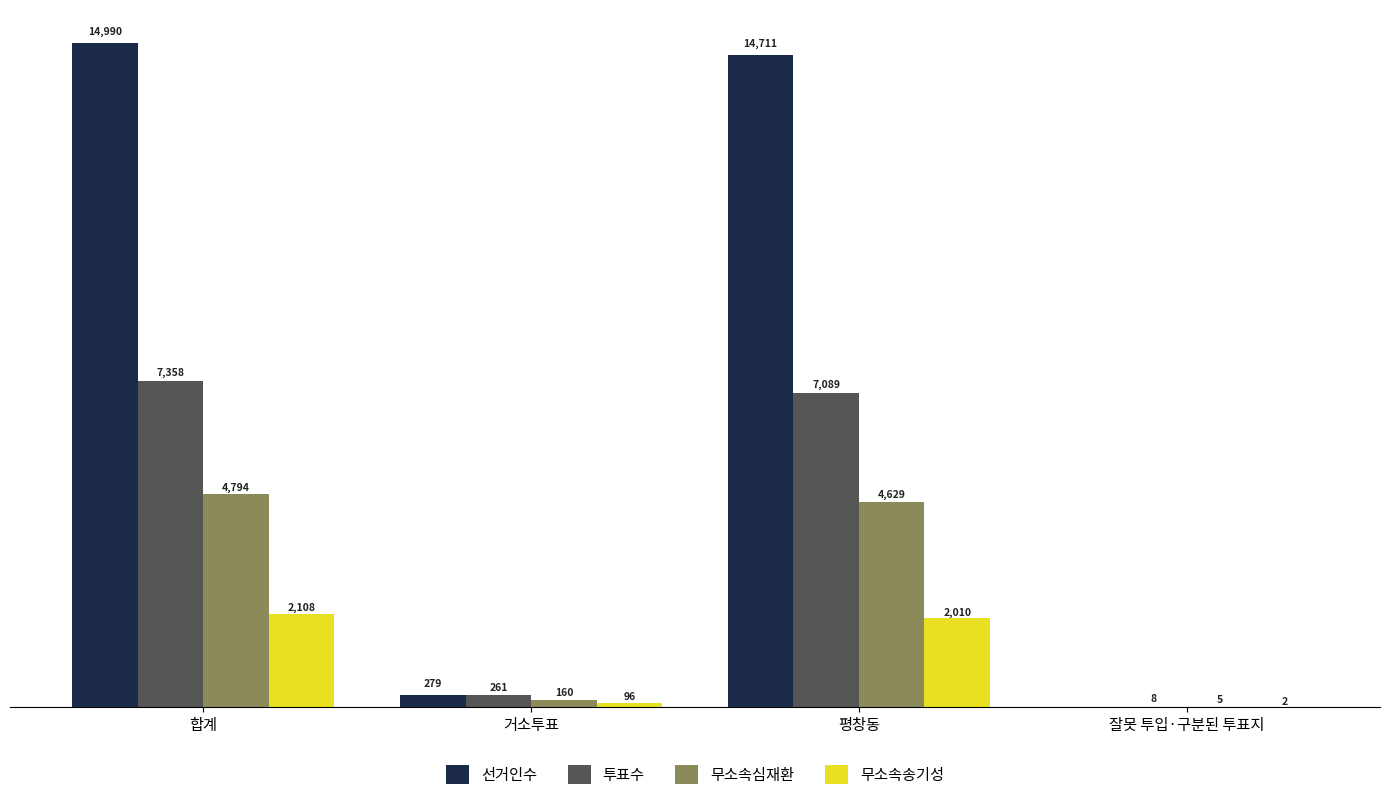

Which series changed the most between 합계 and 잘못 투입·구분된 투표지?

선거인수